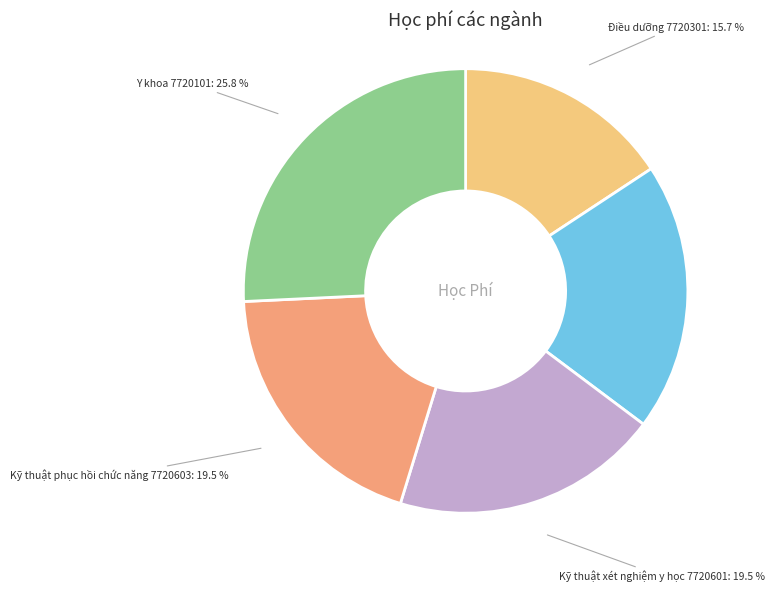

How many segments does this pie chart have?

5